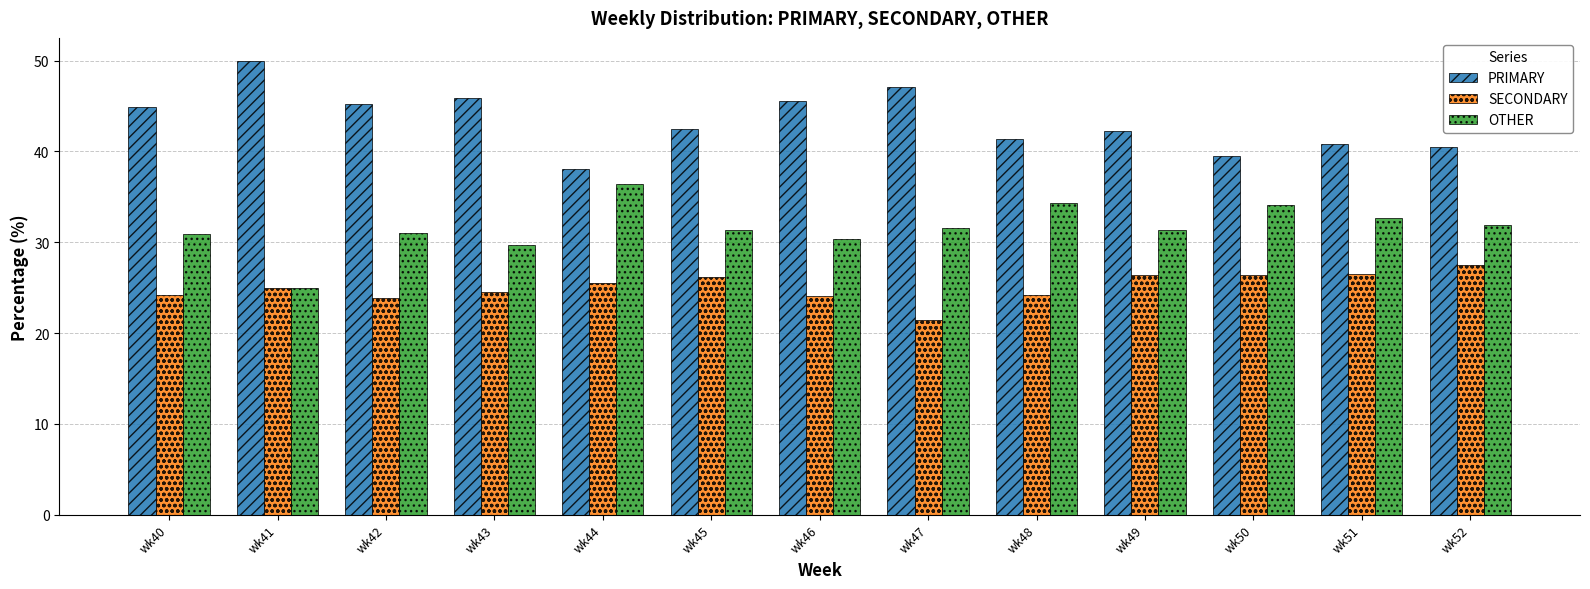

Read the OTHER value at wk48.

34.3